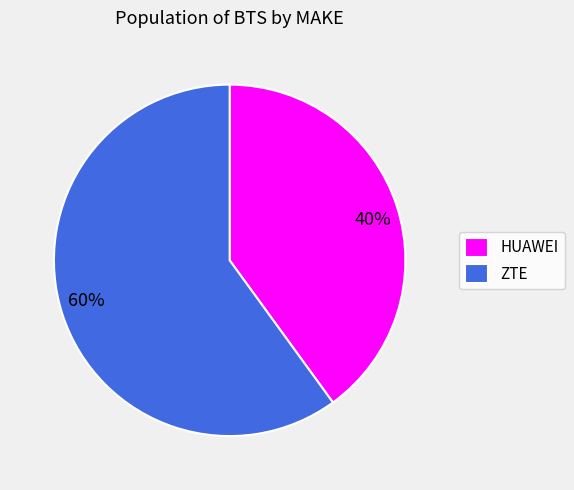

True or false: HUAWEI accounts for 40% of the total.

True